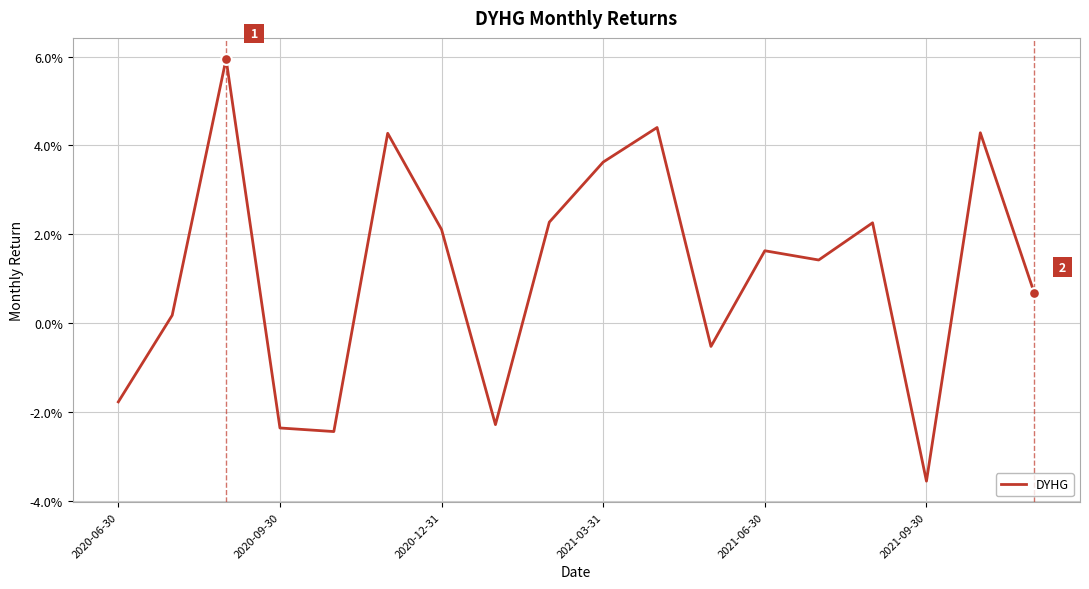

Is this an area chart (filled region under the line)?

No